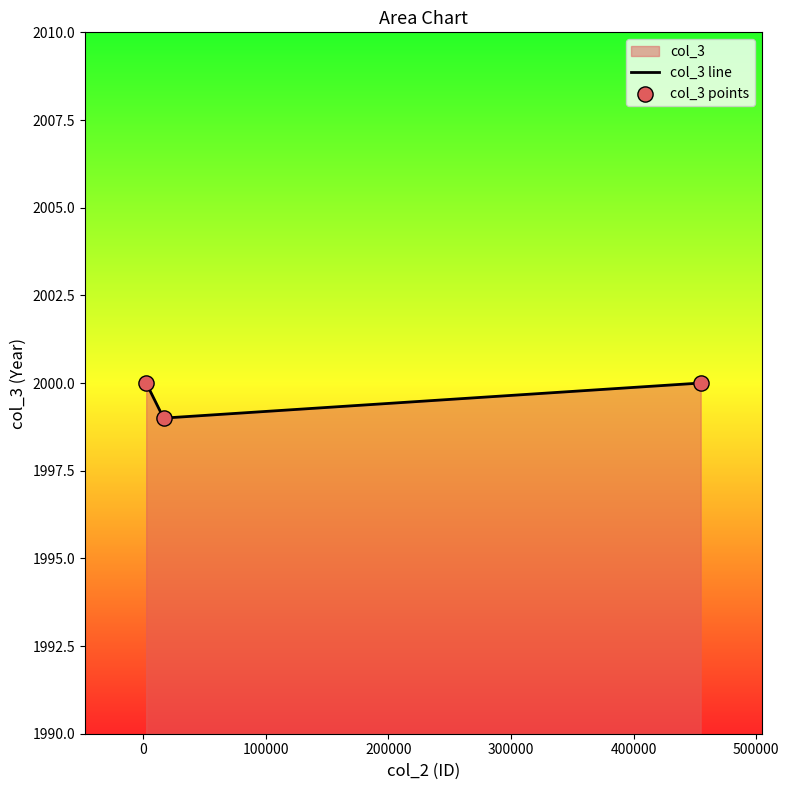

What is the maximum value shown in the chart?

2000